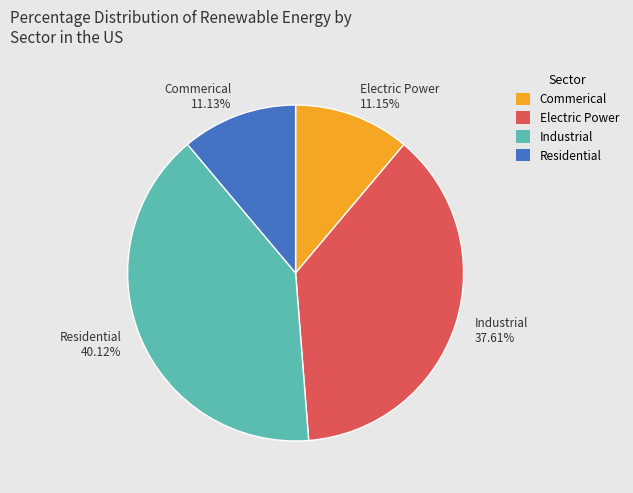

Do Commerical and Electric Power together represent more than half of the pie?

No